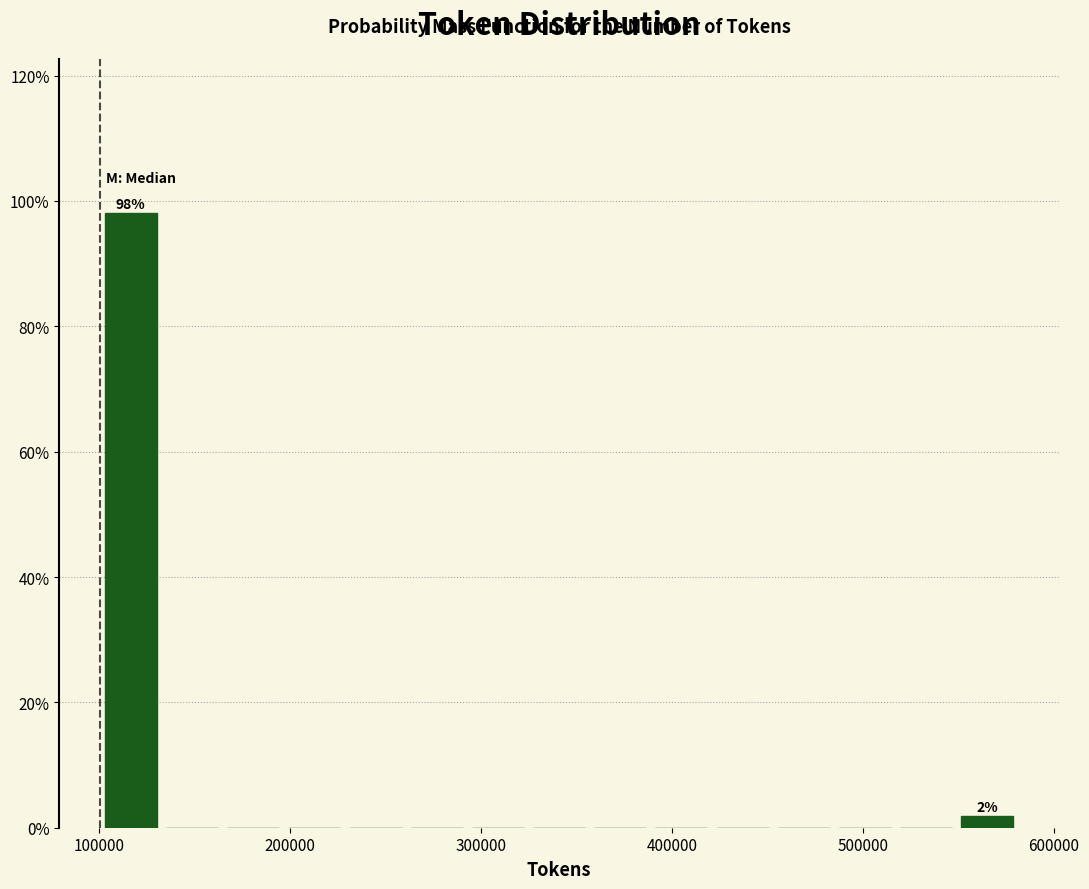

Read against the x-axis, roughly where is the centre of the tallest bar?

120000